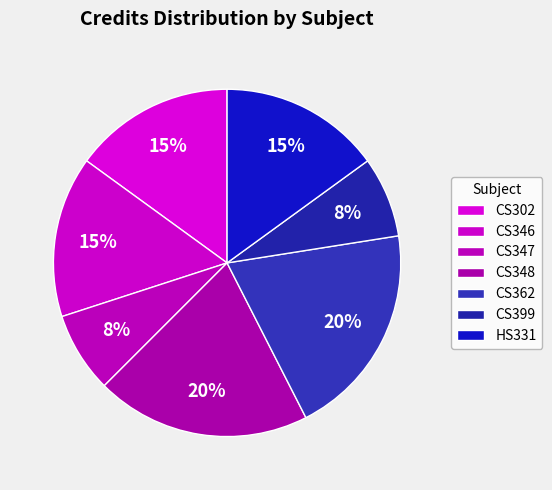

Between CS347 and CS346, which is larger?

CS346